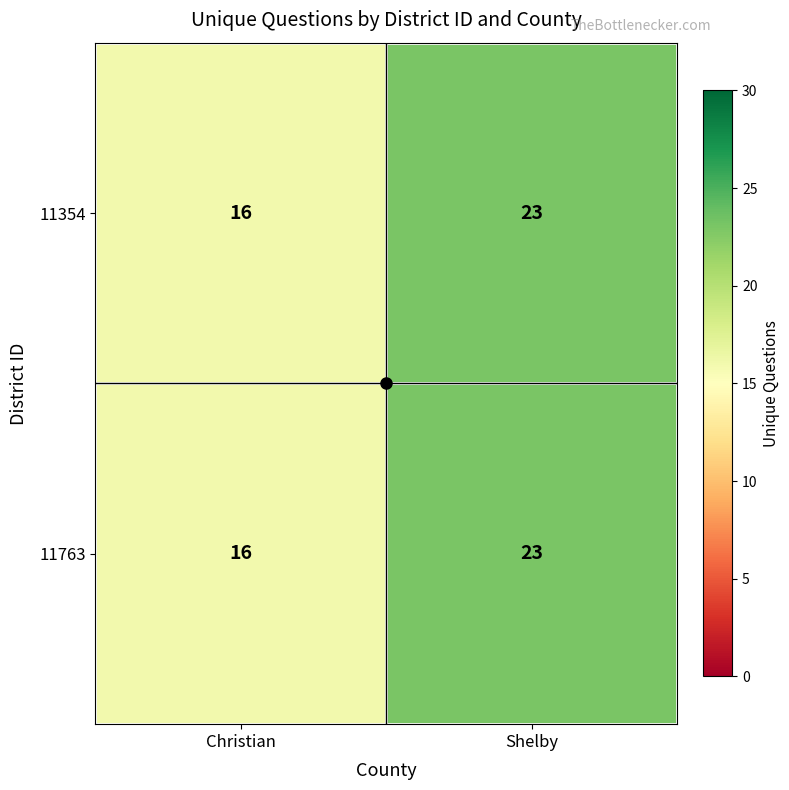

At which label does 11763 reach its peak?

Shelby